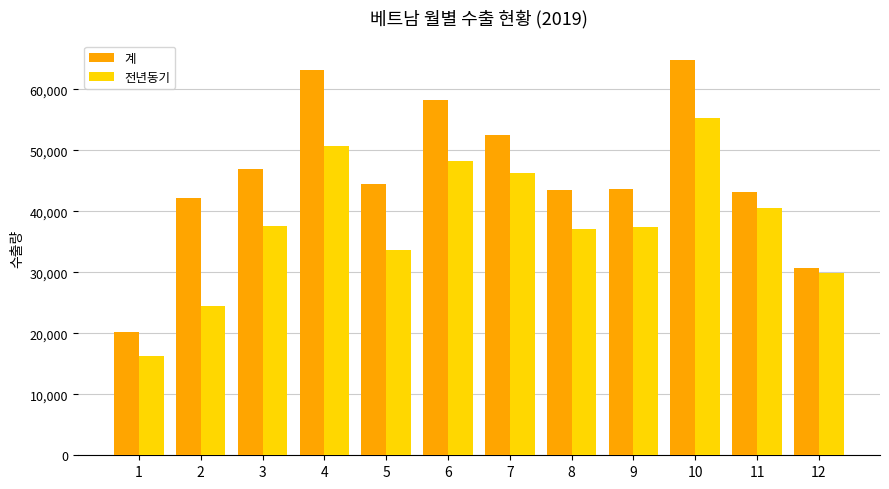

How many bars are there in total?

24